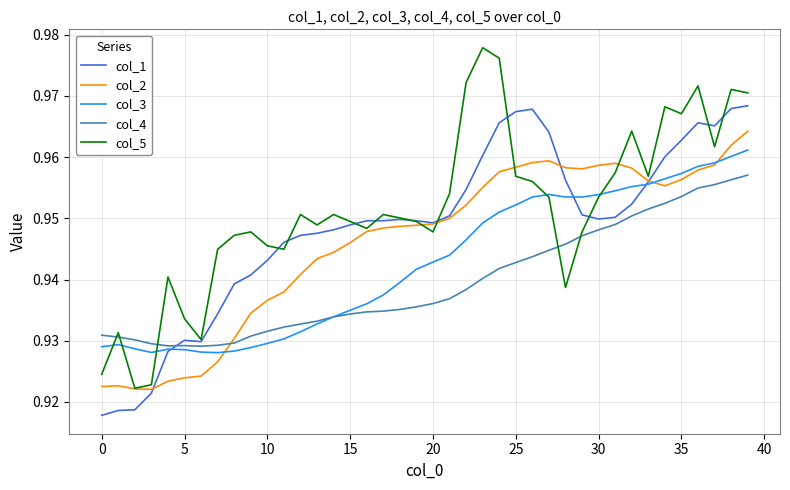

Which series has the largest total across all categories?

col_5